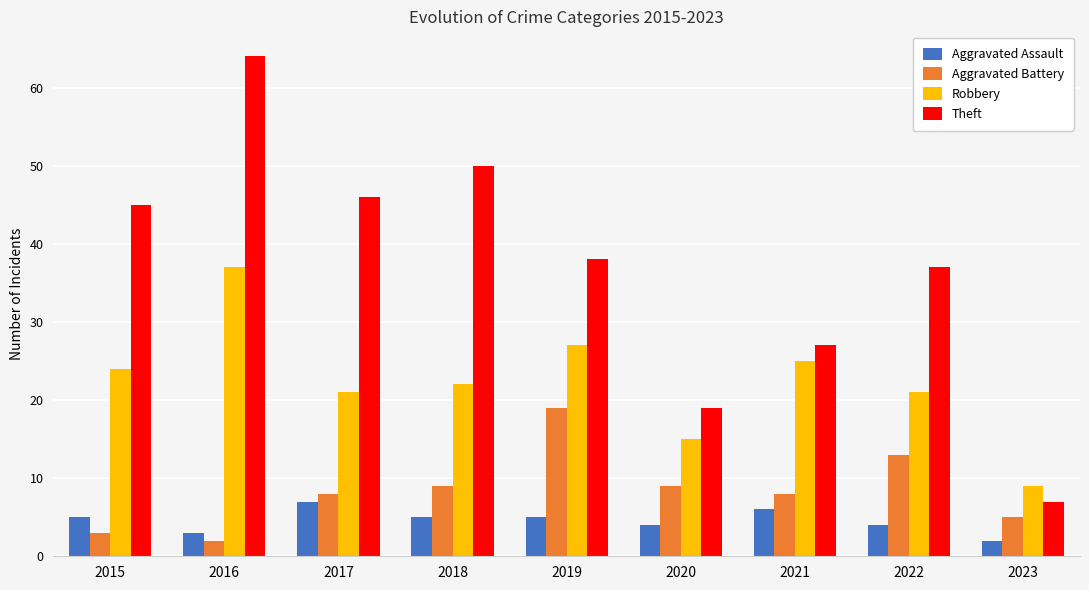

At 2016, list the series in order from largest to smallest.

Theft, Robbery, Aggravated Assault, Aggravated Battery